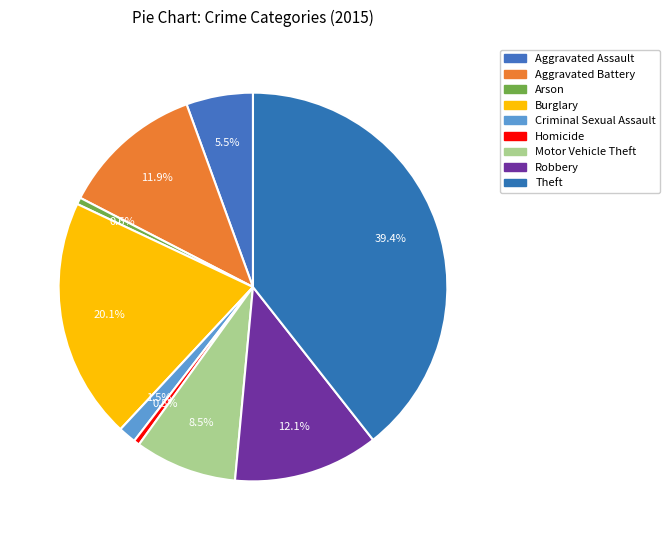

Does Theft represent more than half of the total?

No